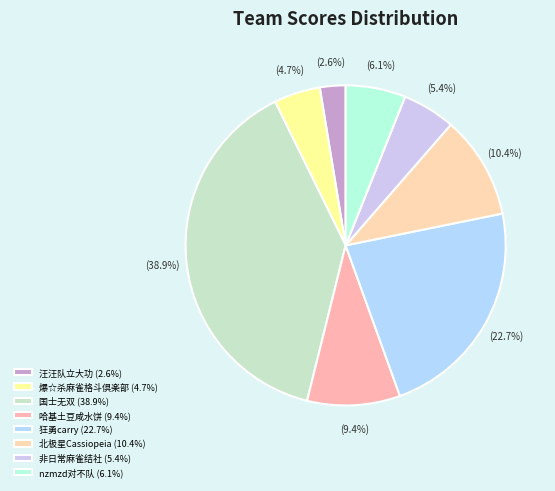

To the nearest percent, what percentage of the pie is 狂勇carry?

23%